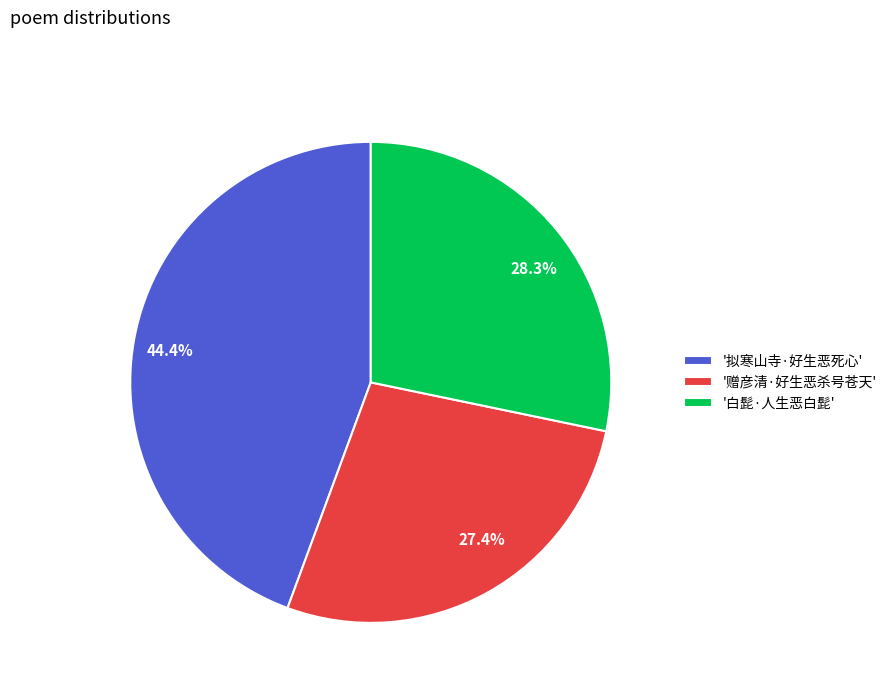

Is there a majority slice in this chart?

No